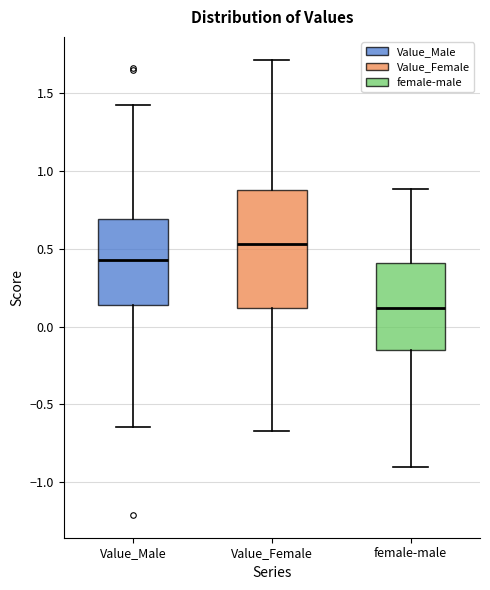

Reading left to right, transcribe this box plot: for each box, give where its median line is, the range the box spans, and where its two whiskers end, as read against the y-axis. The values are not printed on the chart, so give them approximately, as read against the axis.

Value_Male: median 0.45, box 0.15 to 0.70, whiskers -0.65 to 1.45
Value_Female: median 0.55, box 0.10 to 0.90, whiskers -0.65 to 1.70
female-male: median 0.10, box -0.15 to 0.40, whiskers -0.90 to 0.90